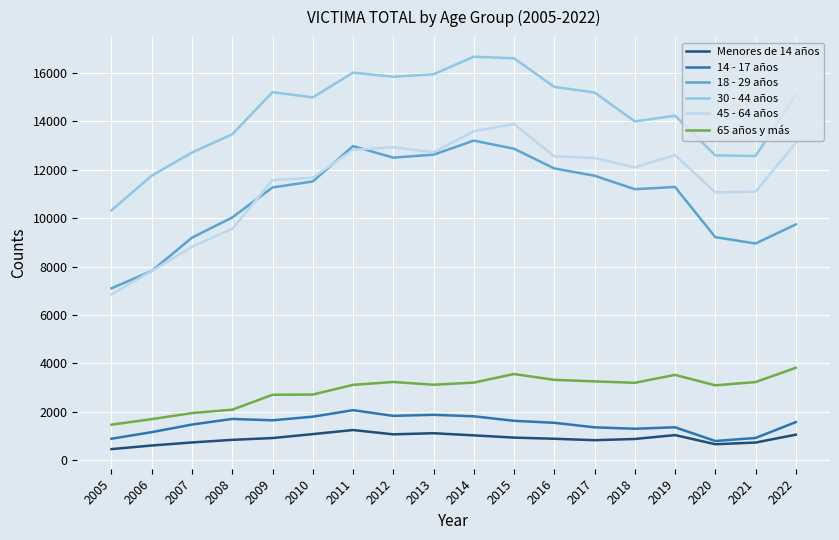

What is the minimum value for Menores de 14 años?

466